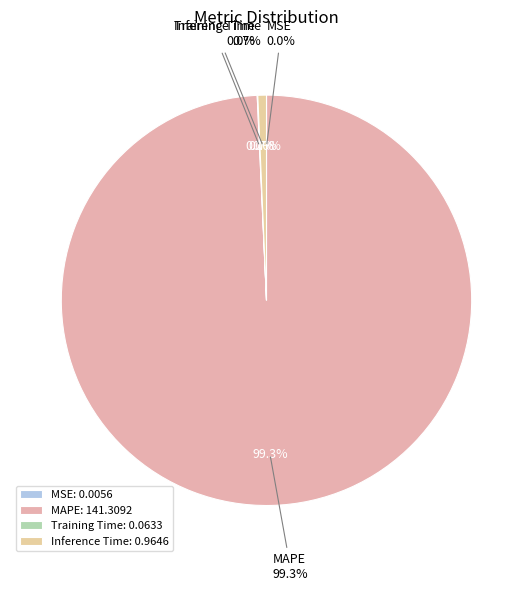

Is Training Time the majority of the pie?

No